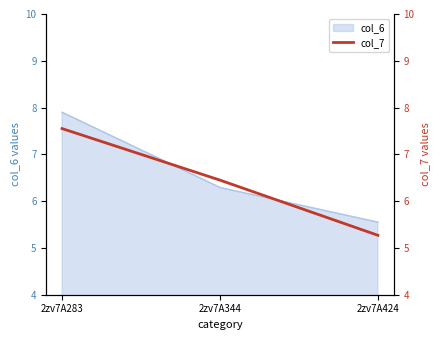

What is the maximum value for col_6?

7.9